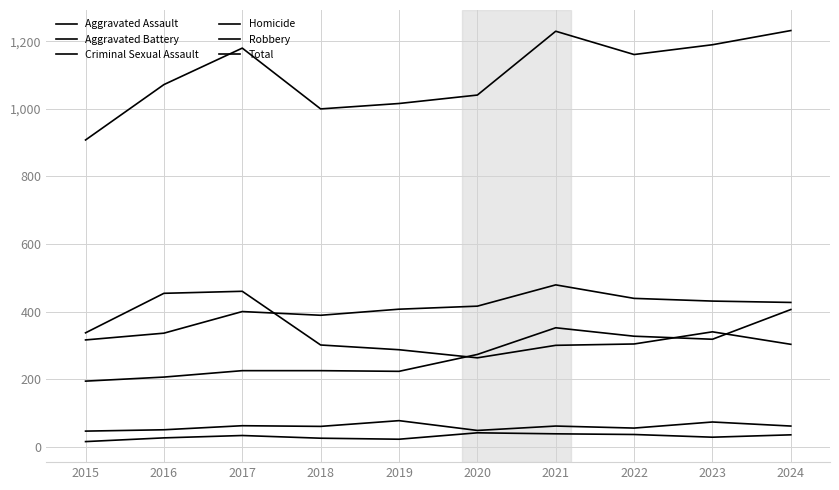

How many lines are shown in the chart?

6